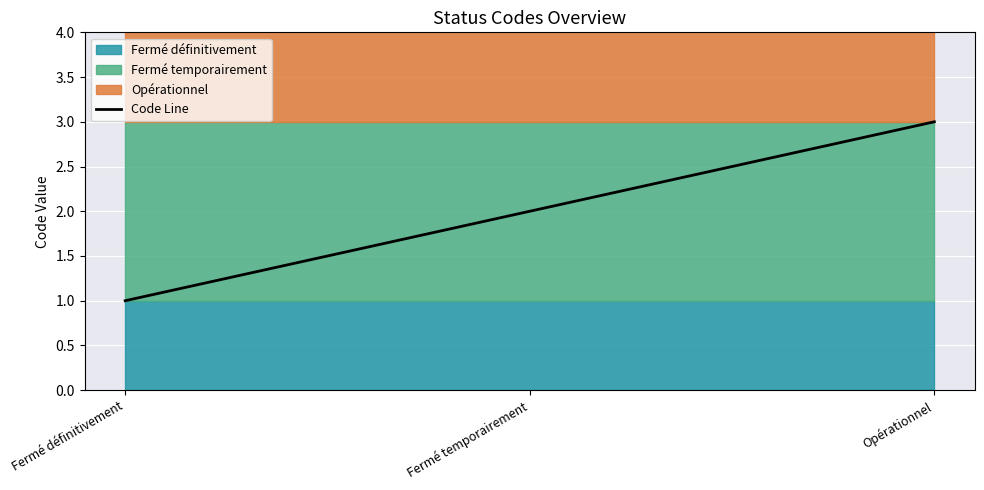

Reading left to right, transcribe all the data shown in this chart.

Fermé définitivement=1	Fermé temporairement=2	Opérationnel=3